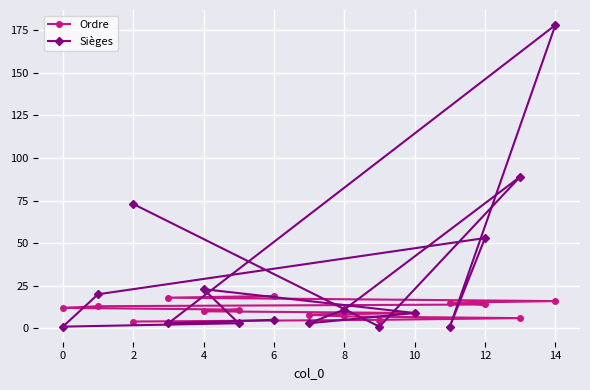

What is the maximum value shown in the chart?

178